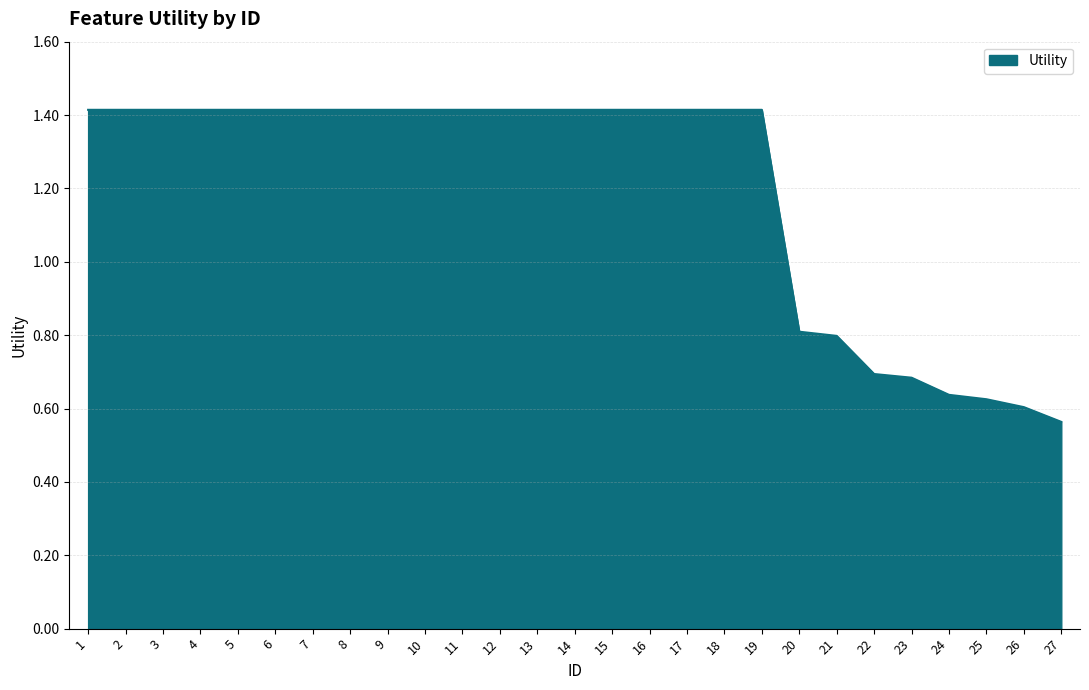

What value does the data have at 23?

0.7